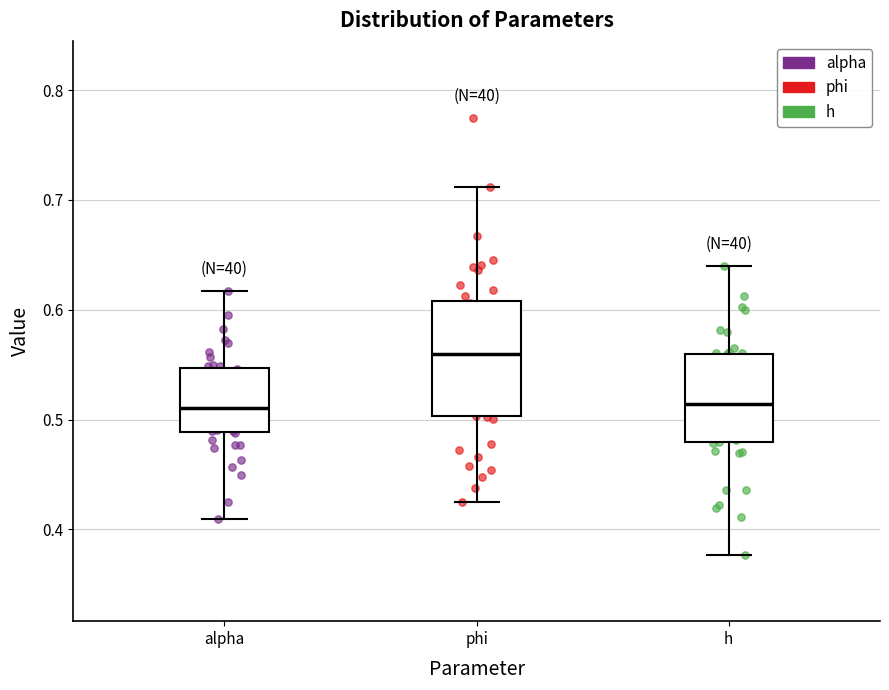

Reading left to right, transcribe this box plot: for each box, give where its median line is, the range the box spans, and where its two whiskers end, as read against the y-axis. The values are not printed on the chart, so give them approximately, as read against the axis.

alpha: median 0.51, box 0.49 to 0.55, whiskers 0.41 to 0.62
phi: median 0.56, box 0.50 to 0.61, whiskers 0.42 to 0.71
h: median 0.51, box 0.48 to 0.56, whiskers 0.38 to 0.64